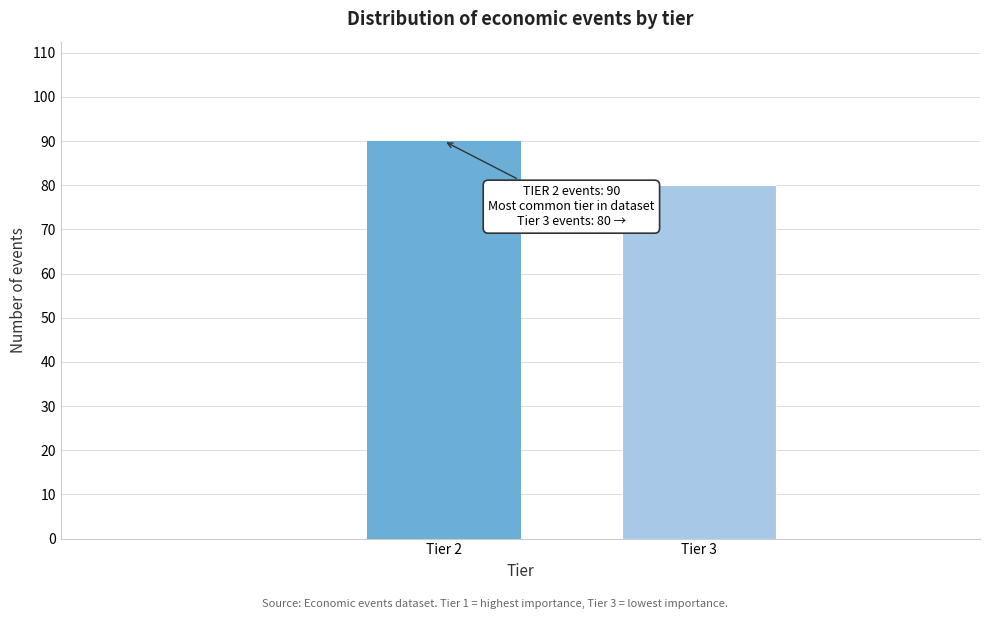

Reading left to right, extract all data points from this chart.

90	80